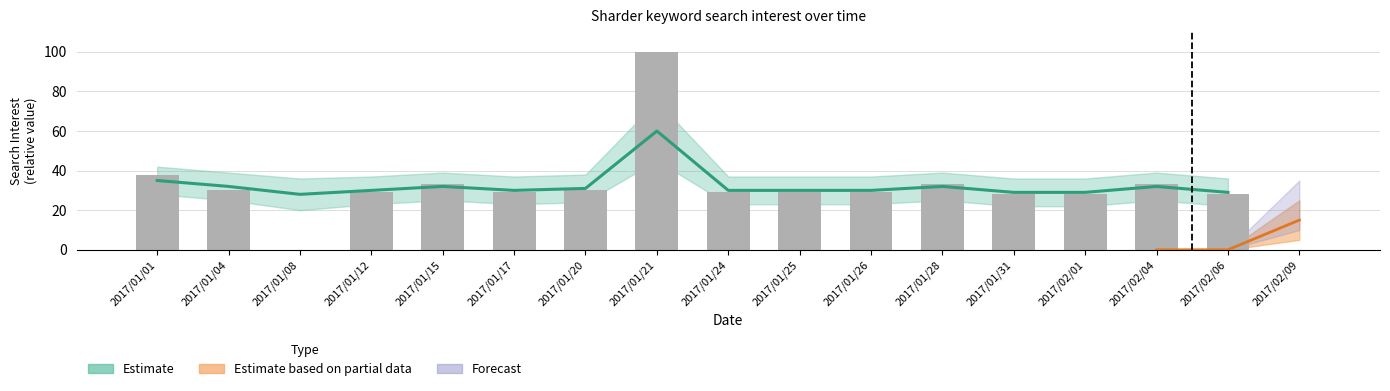

What is the change in value from 2017/01/12 to 2017/01/21?

+71